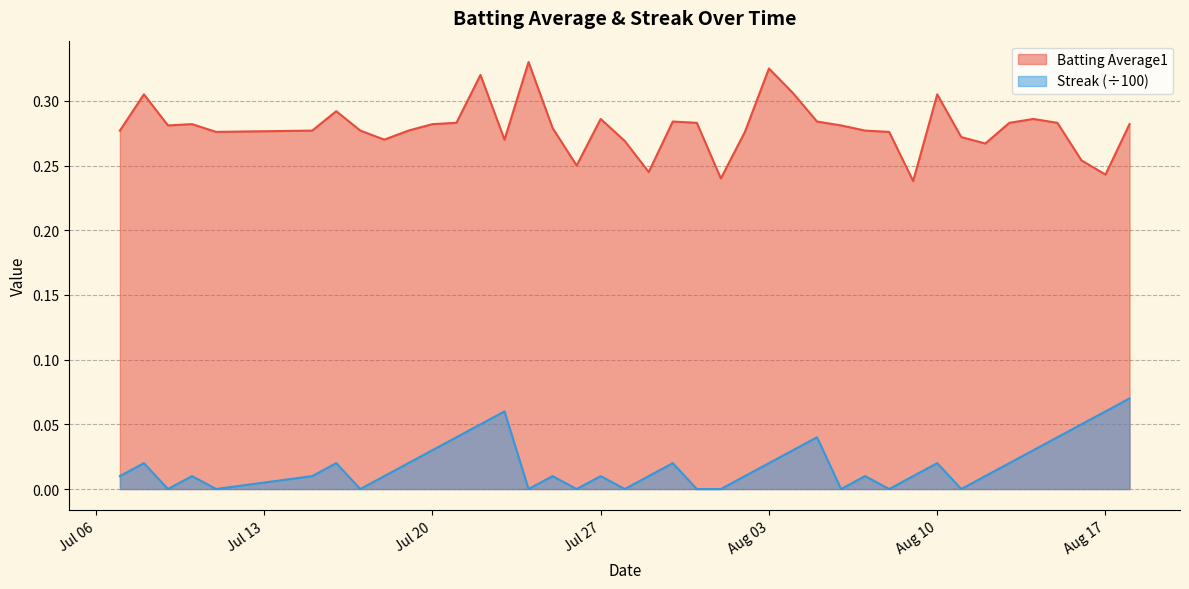

Rank the series by their maximum value, from highest to lowest.

Batting Average1, Streak (÷100)